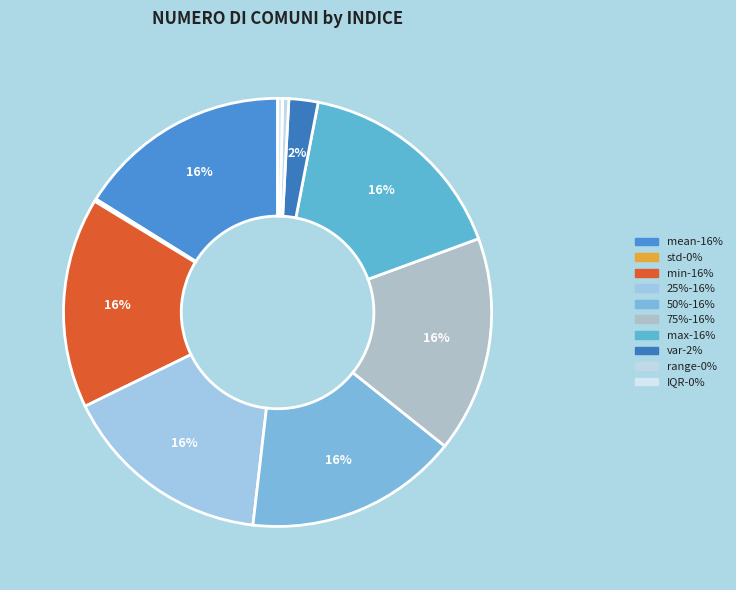

Which slice is the smallest?

std